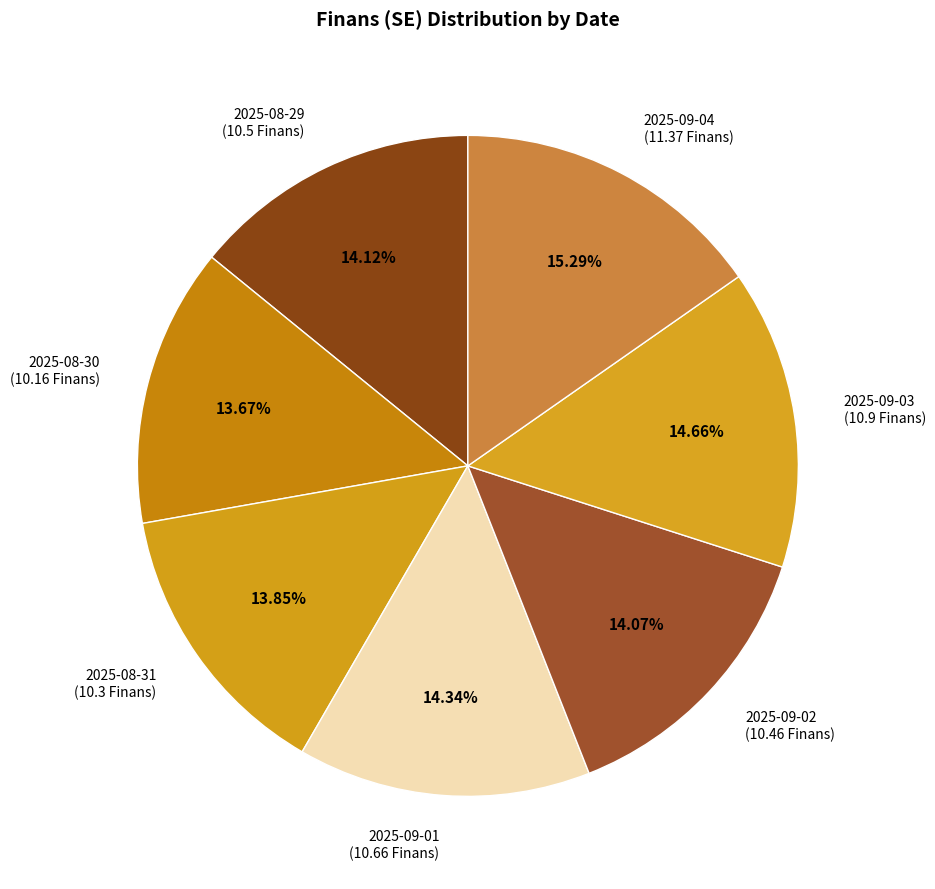

Count the number of slices in the pie.

7